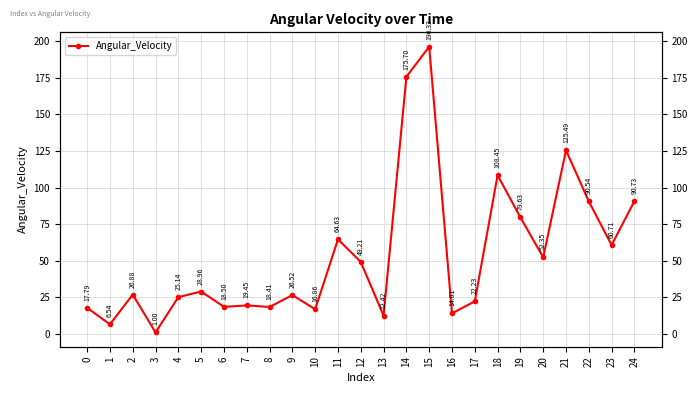

List the labels in order of value, largest first.

15, 14, 21, 18, 24, 22, 19, 11, 23, 20, 12, 5, 2, 9, 4, 17, 7, 6, 8, 0, 10, 16, 13, 1, 3